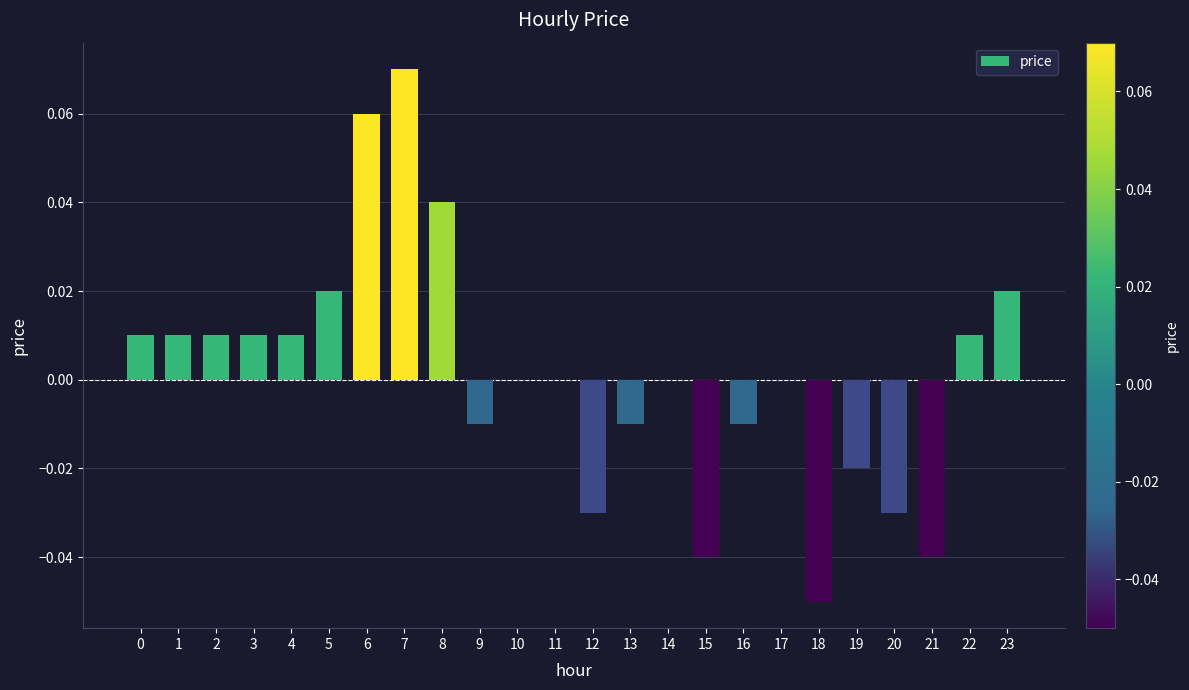

Is it true that the value at 6 is 0.0?

False